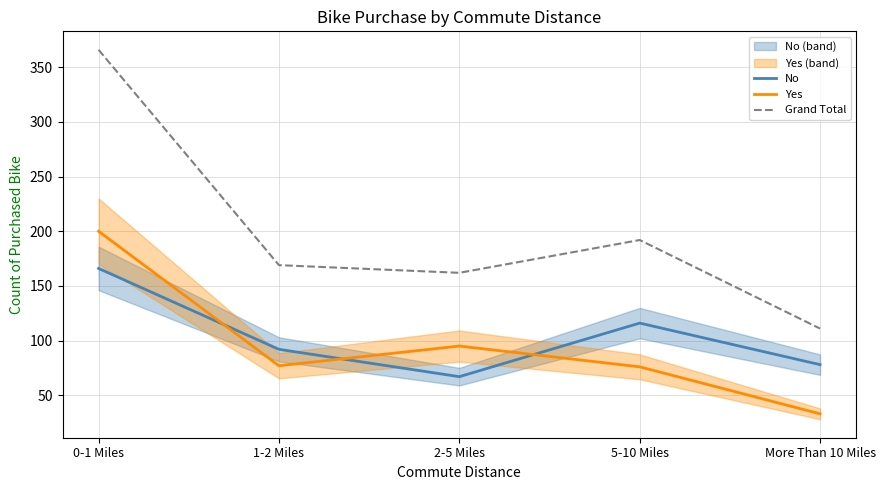

True or false: Grand Total has more than 0 interior local peaks.

True